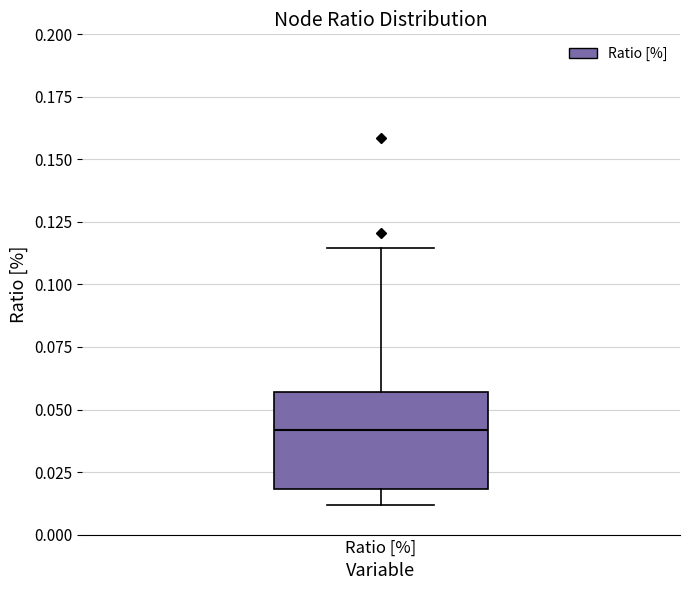

Where does the upper whisker of the box for Ratio [%] end on the y-axis? The values are not printed on the chart, so give them approximately, as read against the axis.

0.115